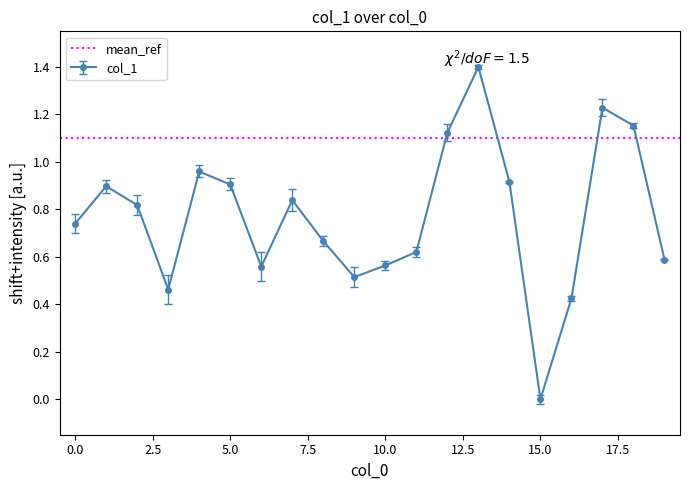

Rank the categories by value from lowest to highest.

15, 16, 3, 9, 6, 10, 19, 11, 8, 0, 2, 7, 1, 5, 14, 4, 12, 18, 17, 13